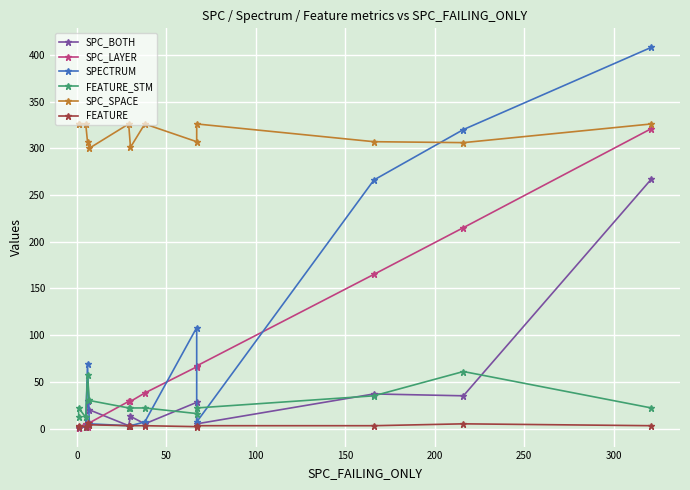

Between 0 and 250, which is larger?

250